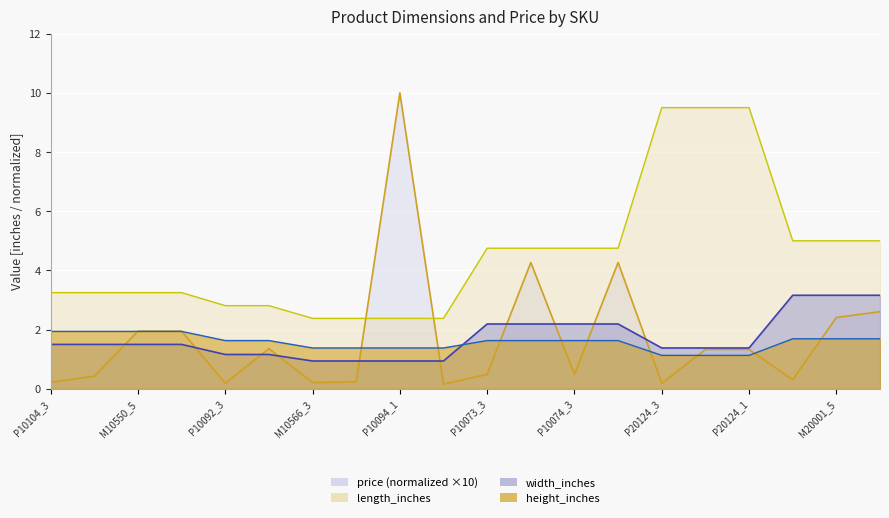

How many lines are shown in the chart?

4